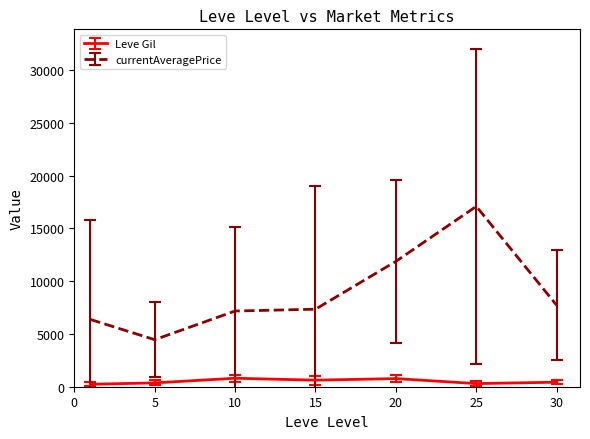

True or false: currentAveragePrice and Leve Gil intersect in this chart.

False